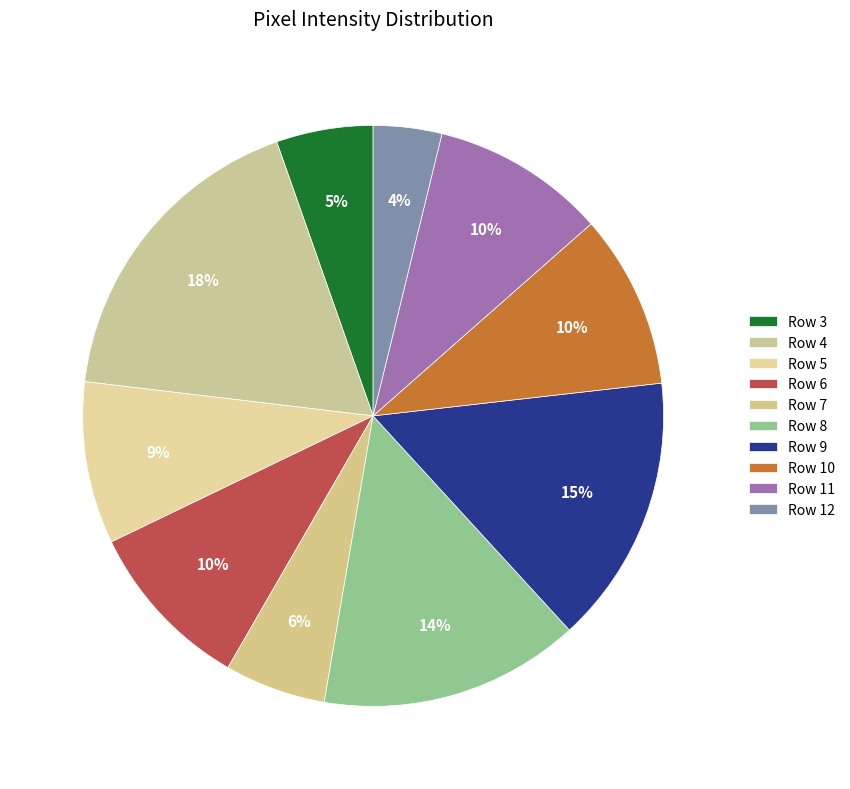

How many segments does this pie chart have?

10